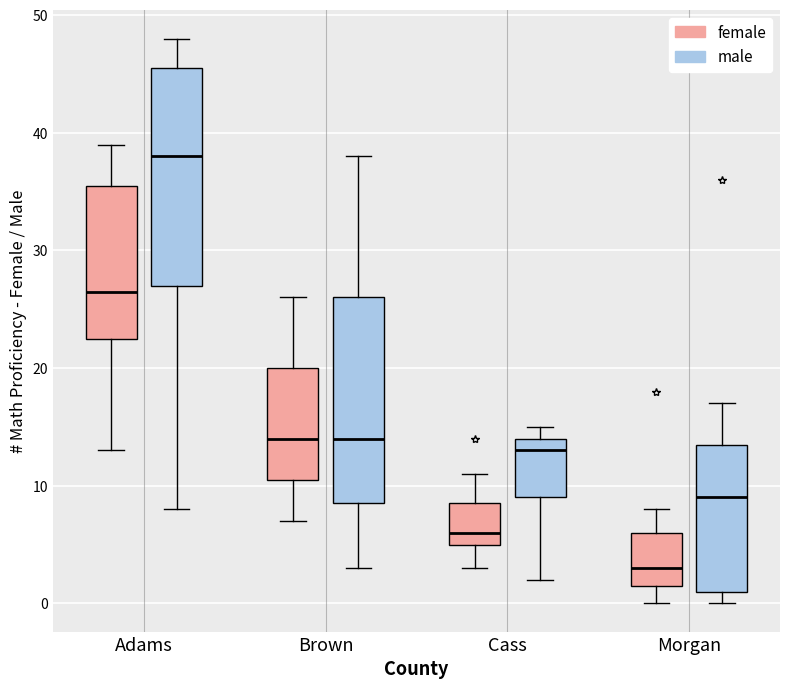

Where does the median line of the box for Adams (female) sit on the y-axis? The values are not printed on the chart, so give them approximately, as read against the axis.

27